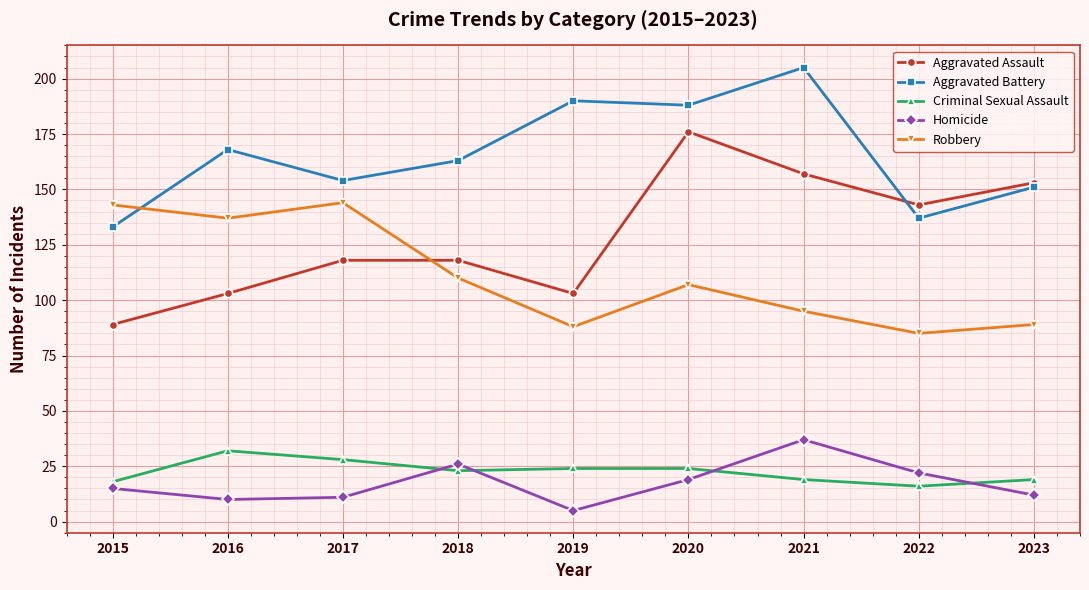

How many series are shown in this chart?

5